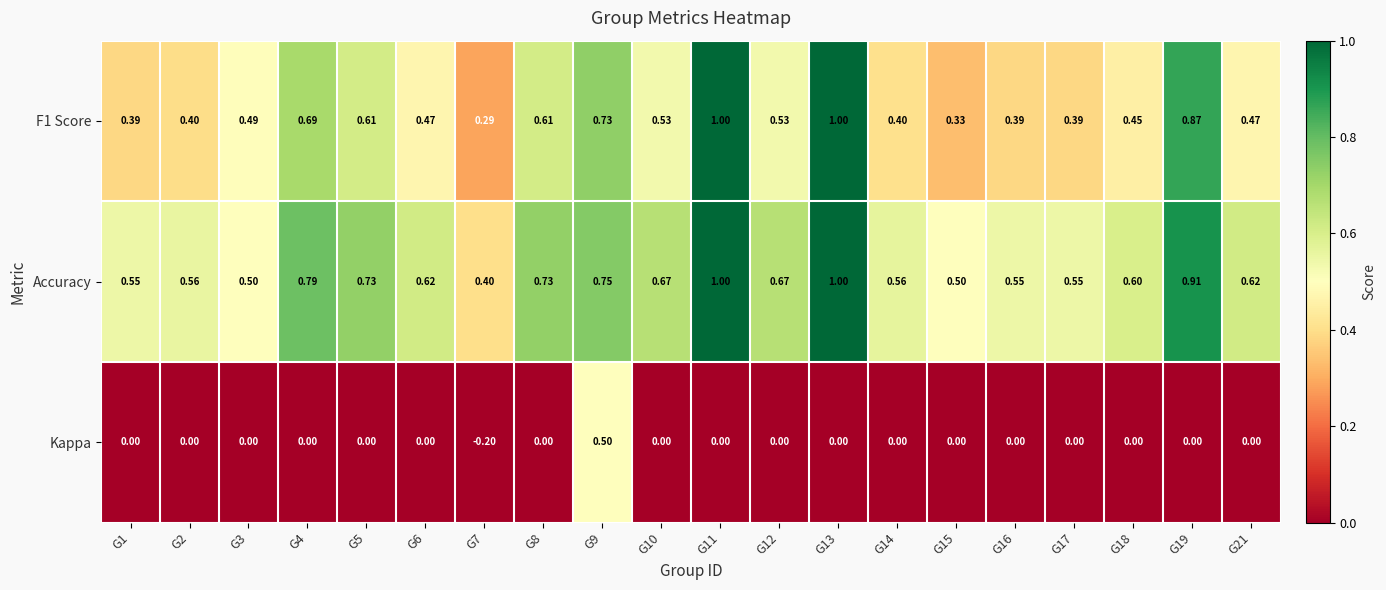

Which series has the largest total across all categories?

Accuracy